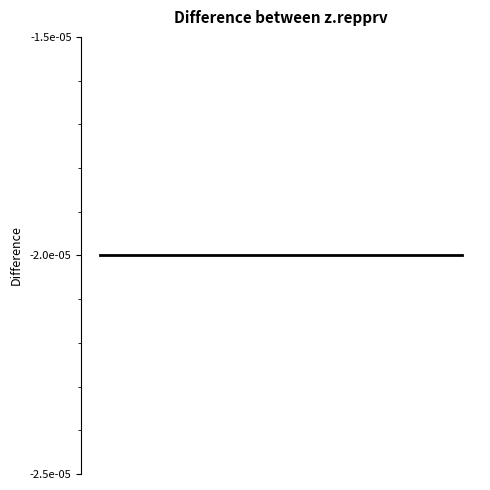

What is the label of the 36th point from the right?

2015-07-09